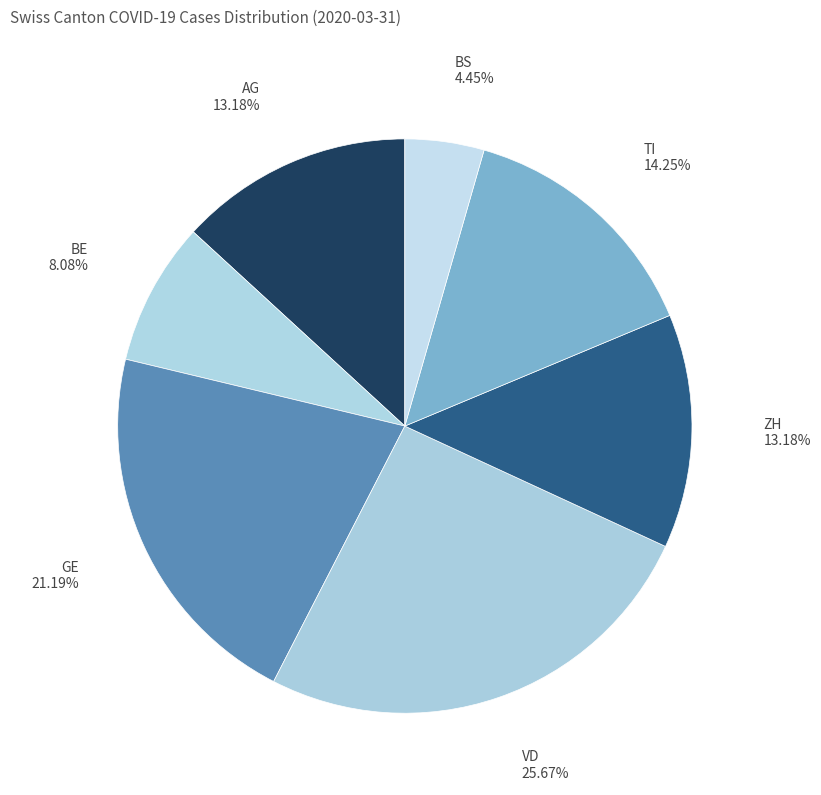

To the nearest percent, what is the average slice percentage?

14%